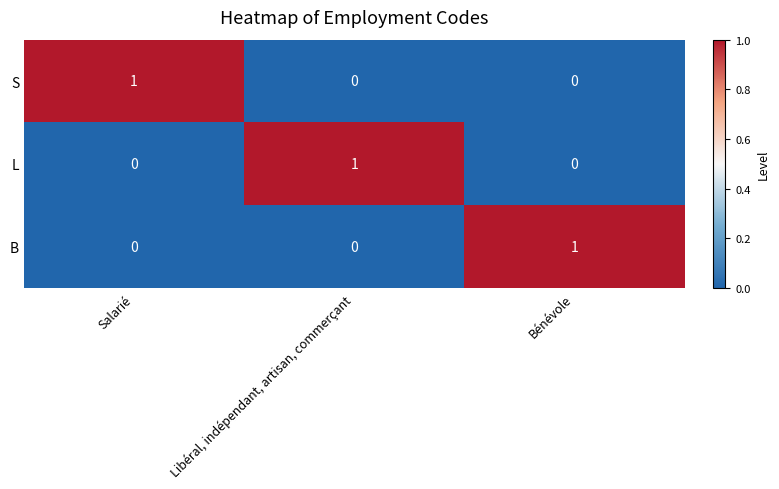

The value of S at Salarié is 2. True or false?

False